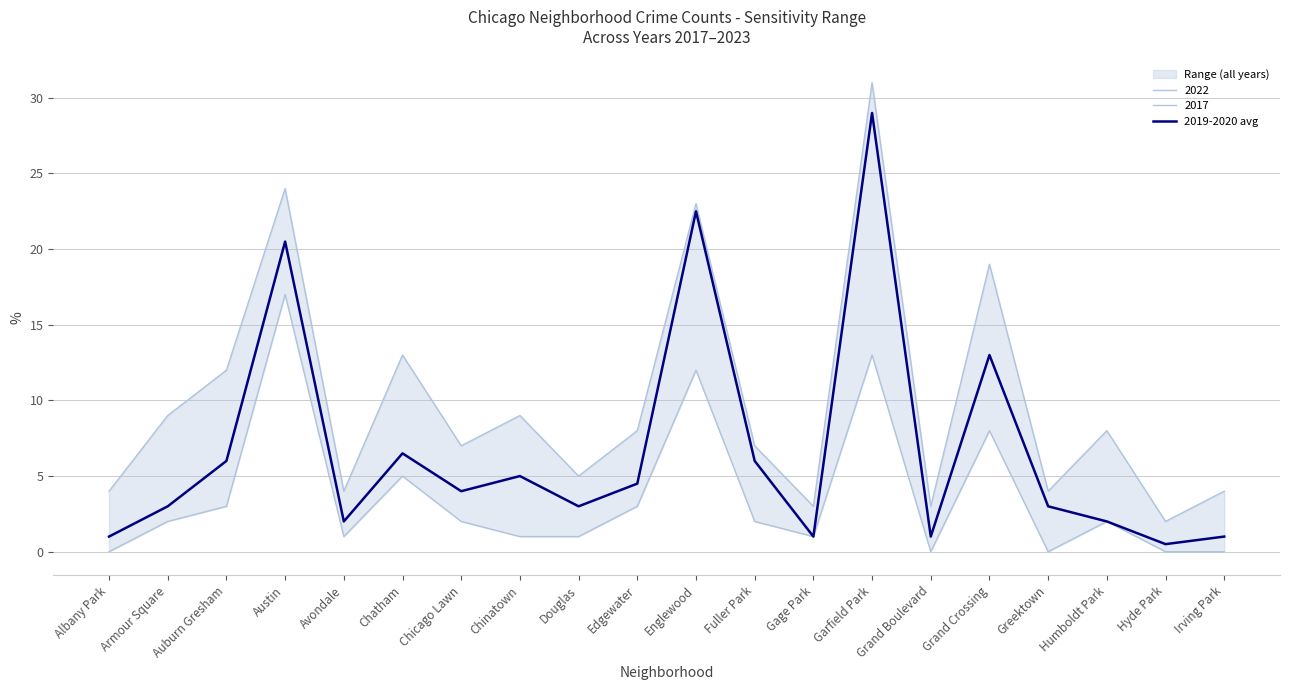

What is the difference between the second highest and minimum values?

22.0